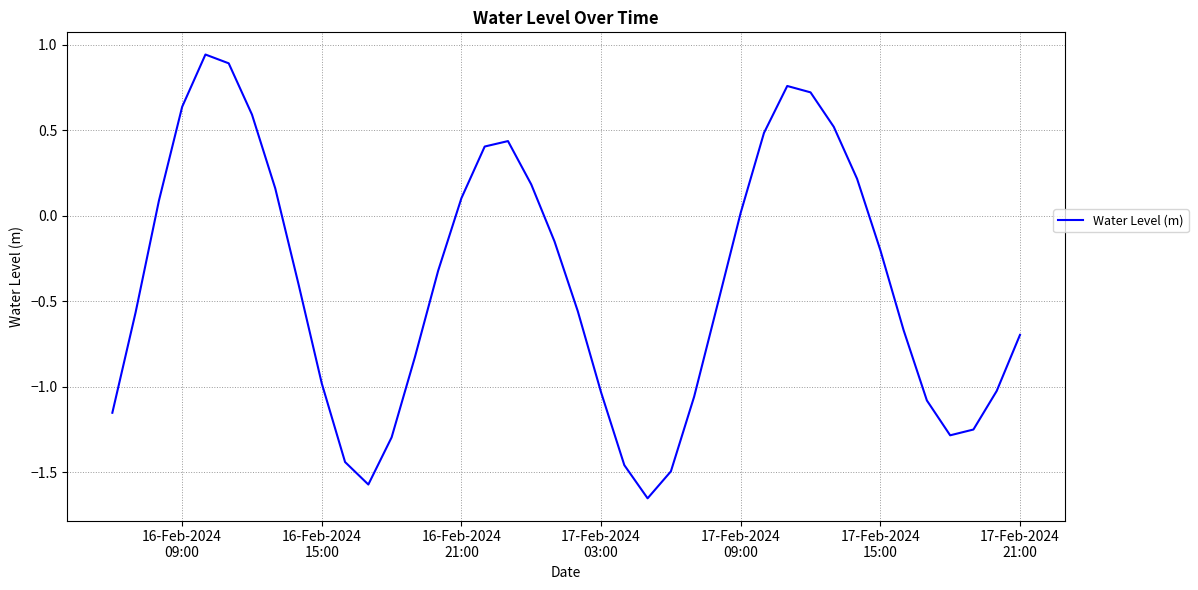

What is the maximum value shown in the chart?

0.9